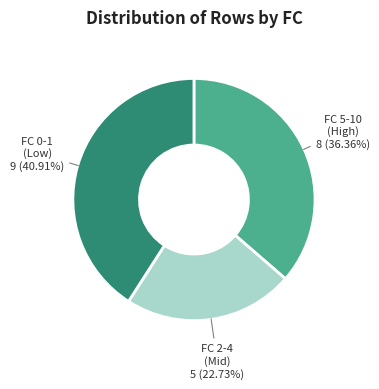

Is there any slice that represents more than half of the pie?

No